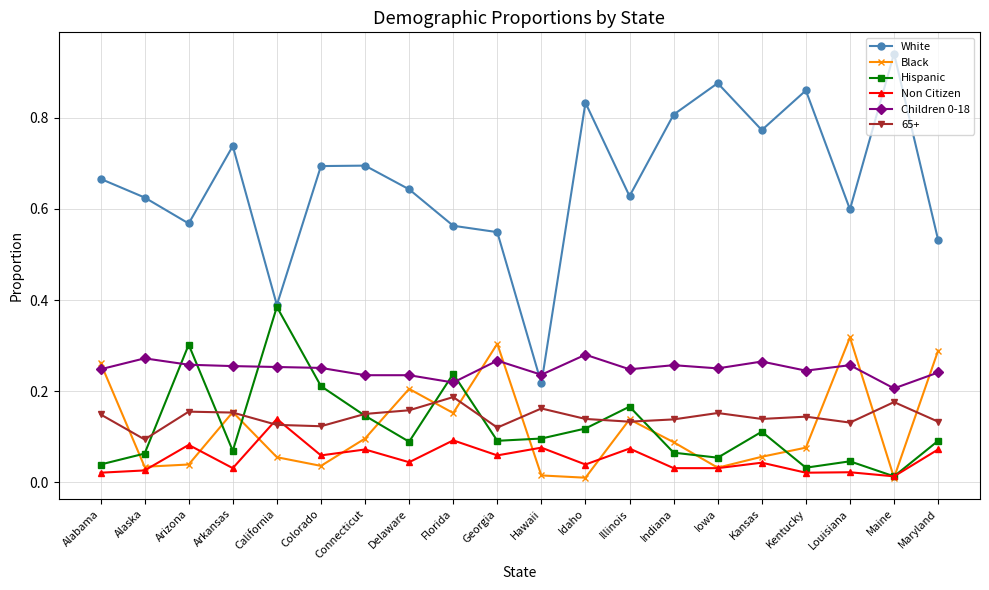

True or false: Children 0-18 and Non Citizen intersect in this chart.

False